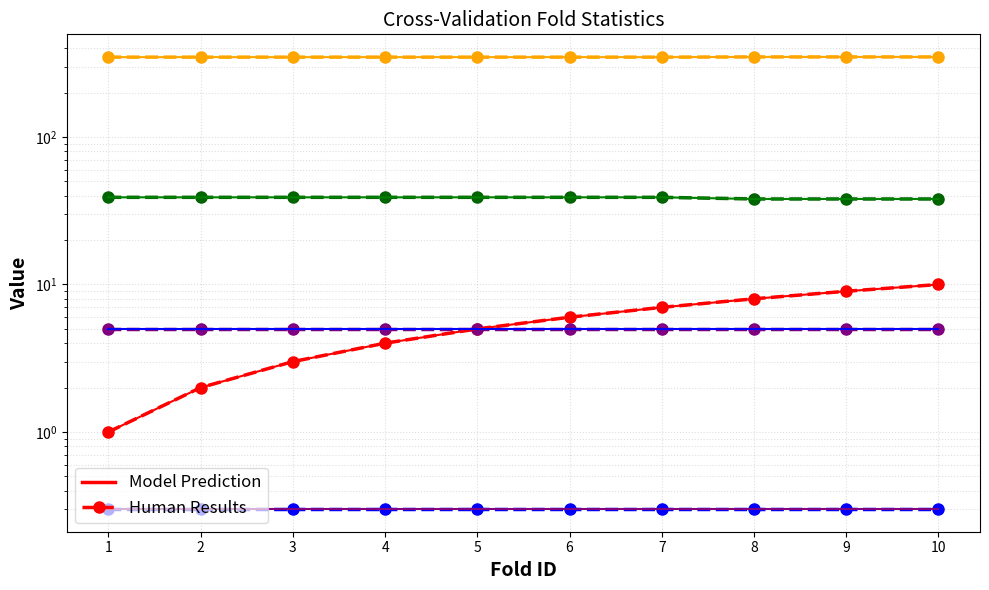

Which label corresponds to the smallest value in the chart?

1